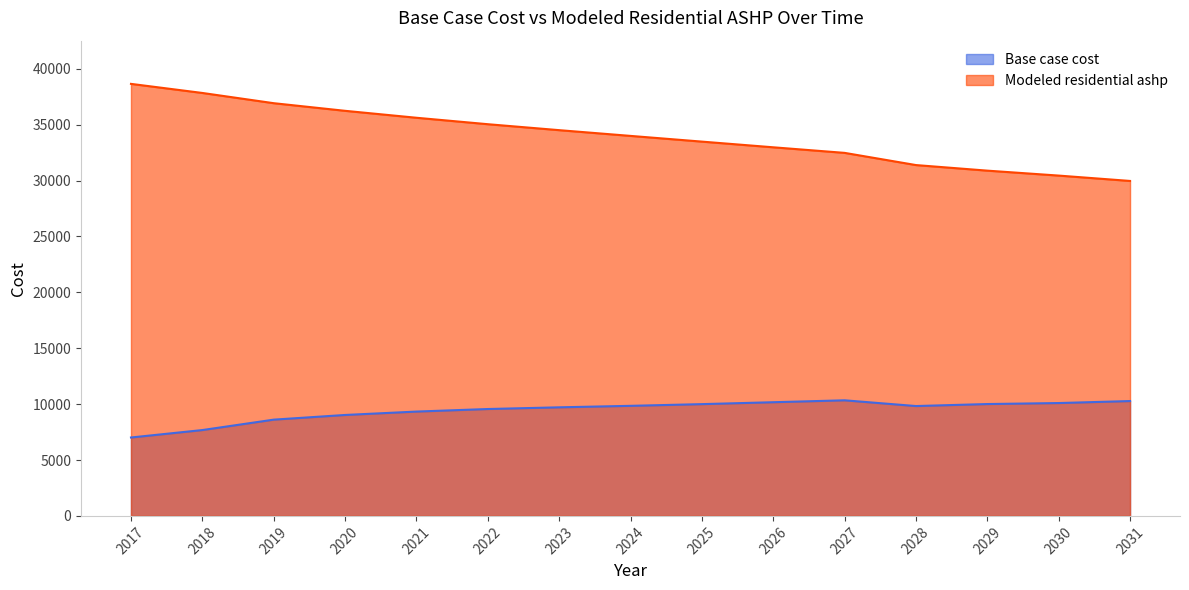

Where is the first local minimum for Base case cost?

2028